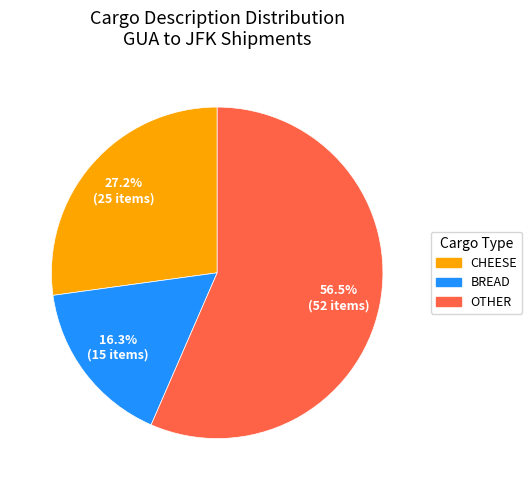

To the nearest percent, what is the average slice percentage?

33%